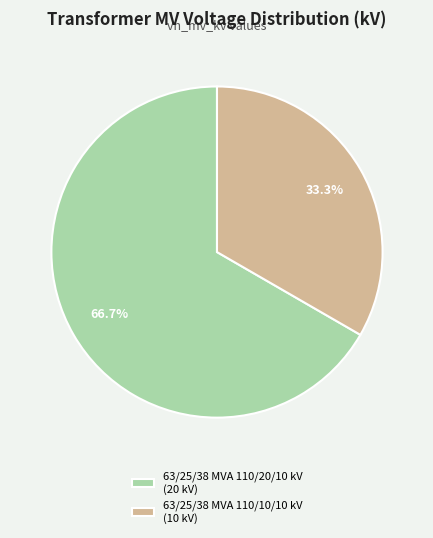

To the nearest percent, what is the difference between the 63/25/38 MVA 110/10/10 kV and 63/25/38 MVA 110/20/10 kV slice percentages?

33%